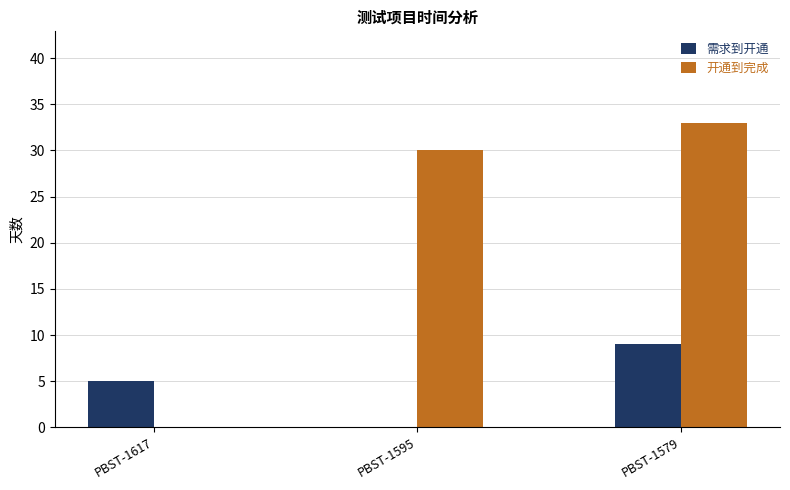

What is the spread (max minus min) of values at PBST-1595?

30